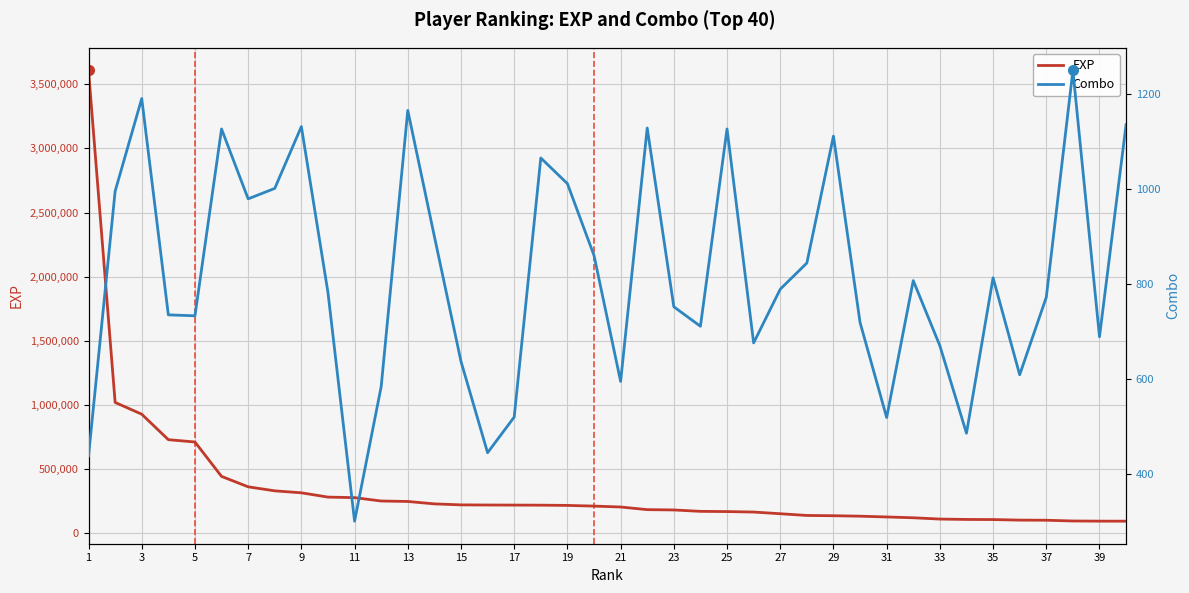

Which series has the largest total across all categories?

EXP